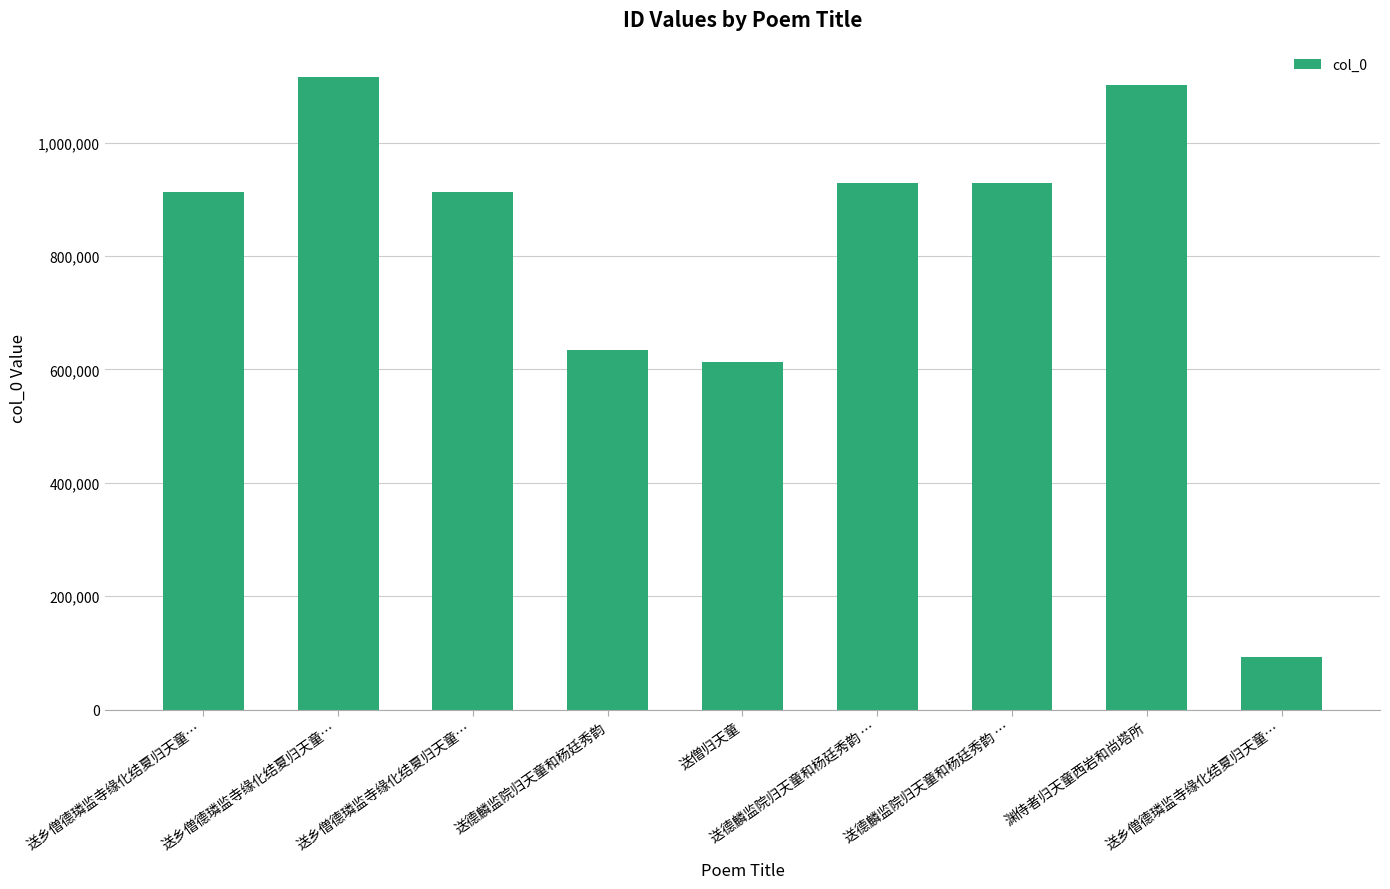

How many bars are there in total?

9